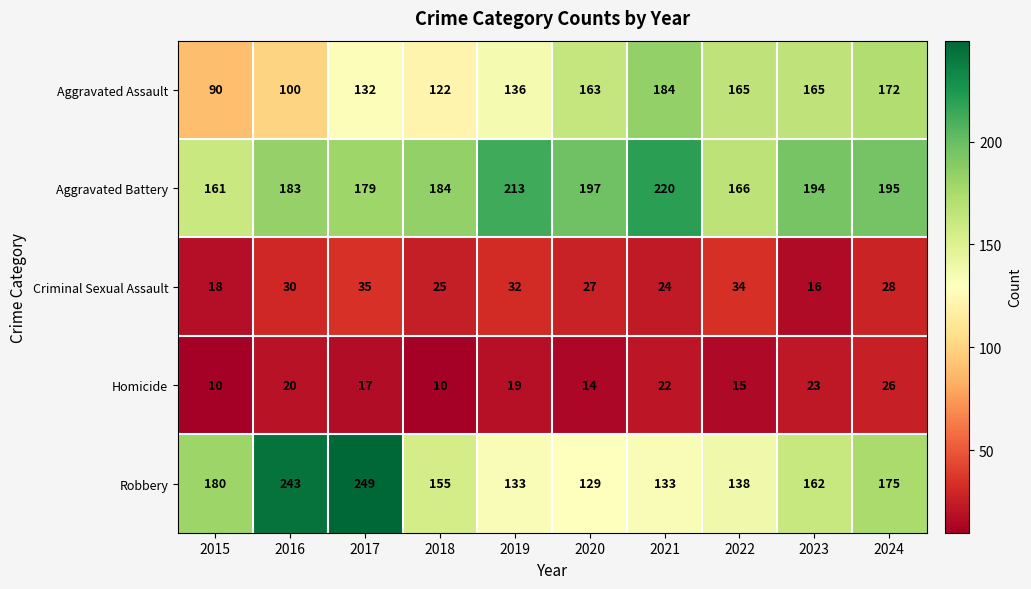

Which category has the highest value in the Robbery series?

2017